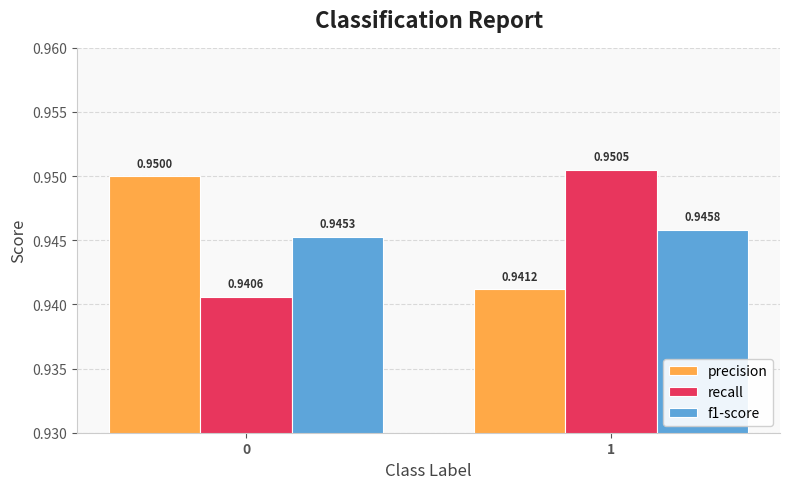

What is the sum of the f1-score values at 1 and 0?

1.9